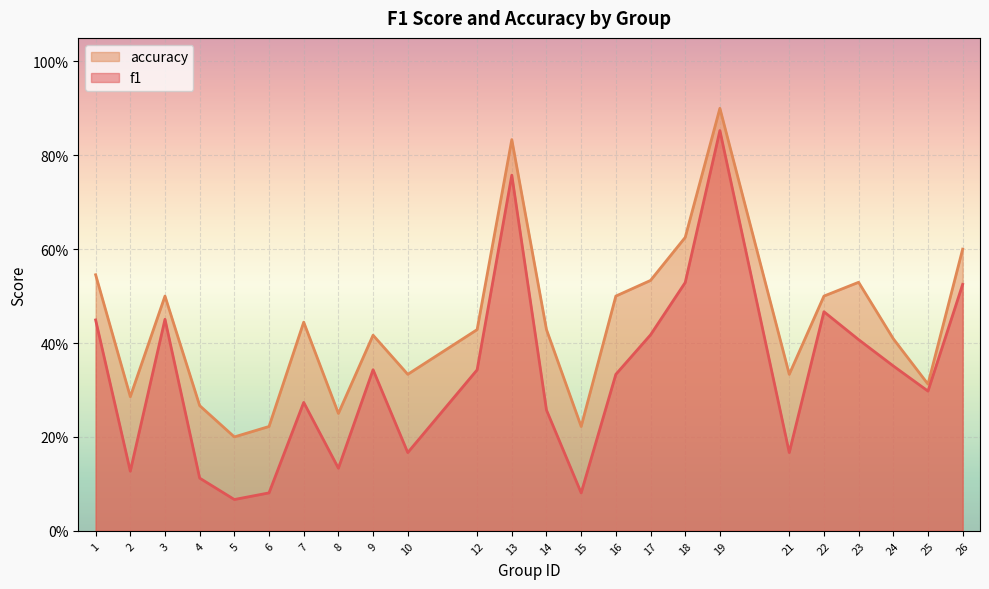

What is the difference between the maximum and minimum values in the accuracy series?

0.7